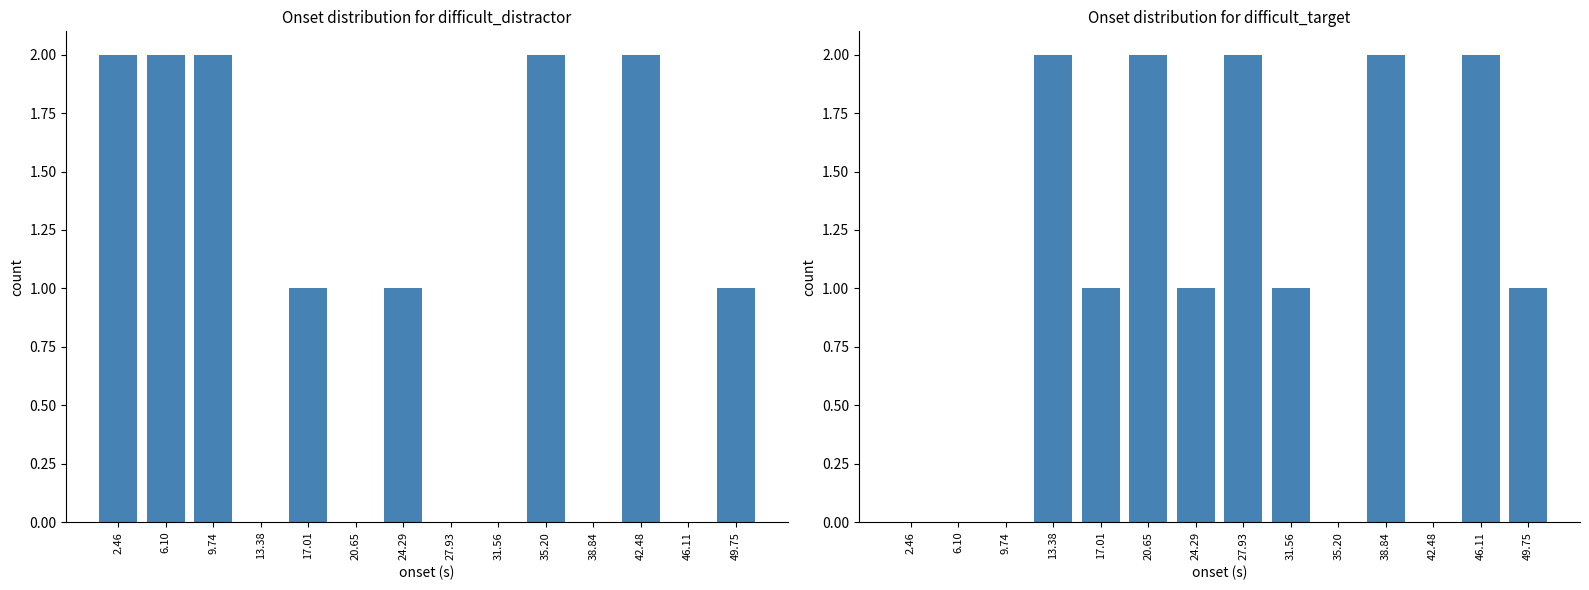

The difficult_target series shows 1 at 24.29. True or false?

True